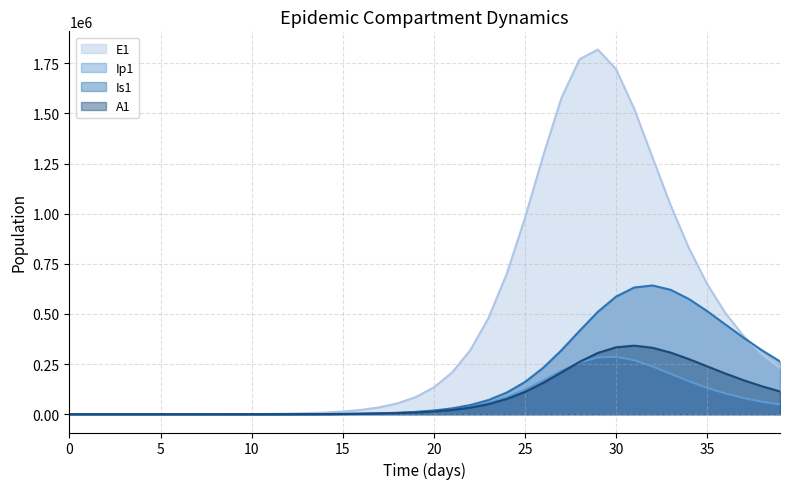

At which category is the sum across all series the highest?

30